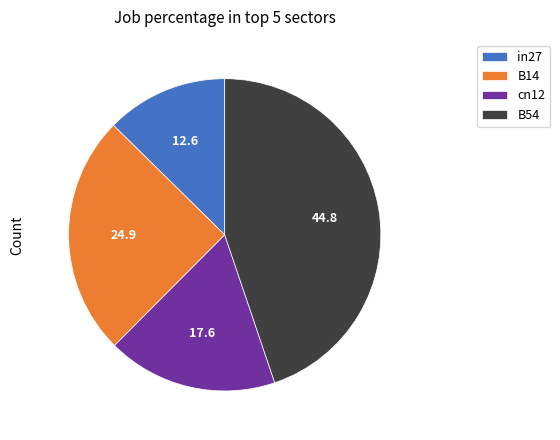

Combined, do cn12 and B54 account for over 50%?

Yes